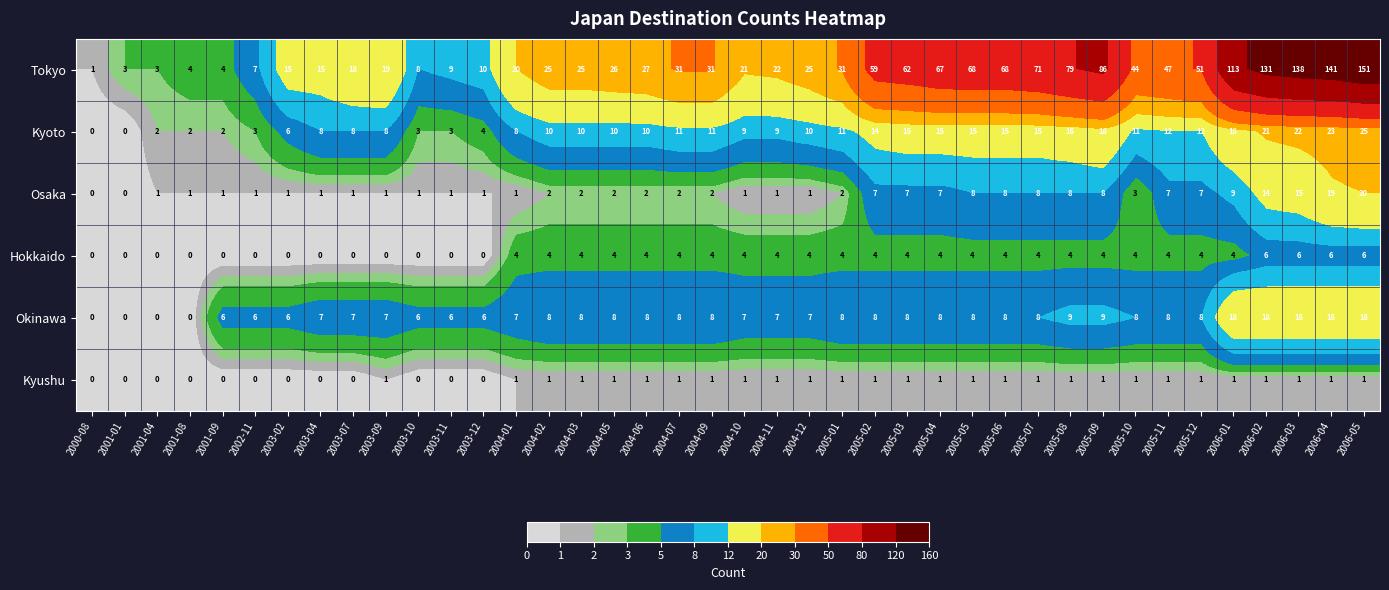

What is the average value of the Okinawa series?

8